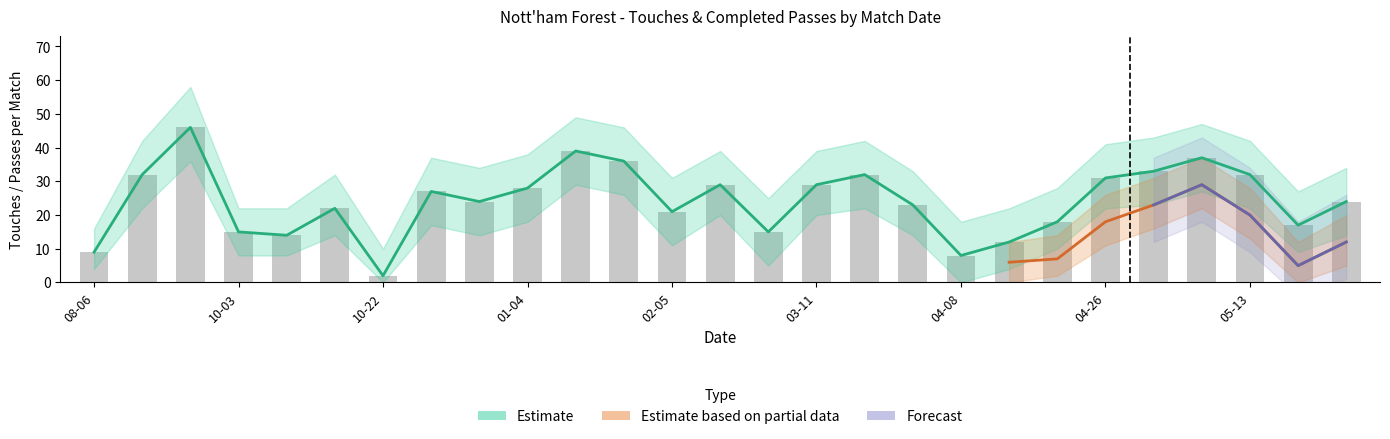

Where is Touches nearest to the value 24?

2023-01-01